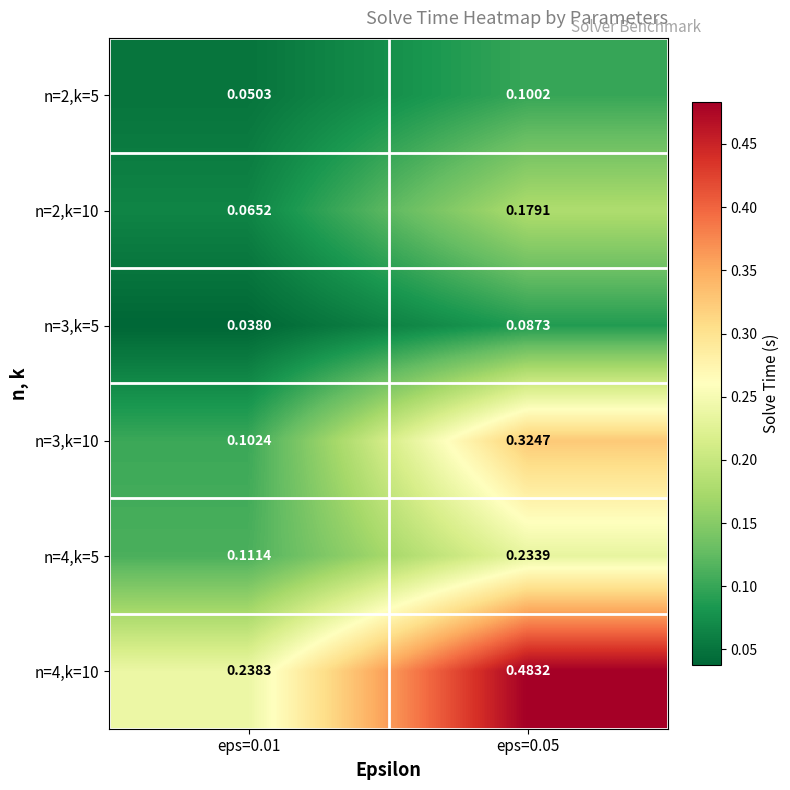

At which category does the chart reach its peak across all series?

eps=0.05